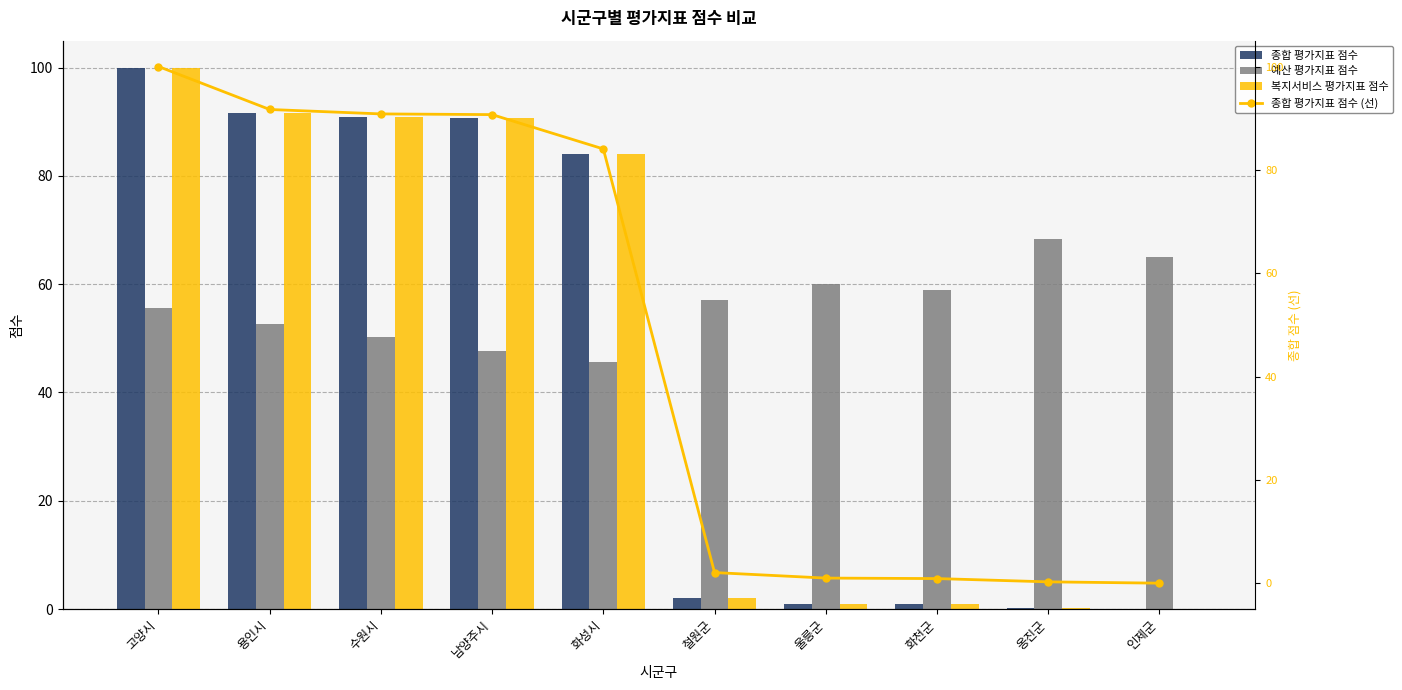

Which series has the largest total across all categories?

예산 평가지표 점수